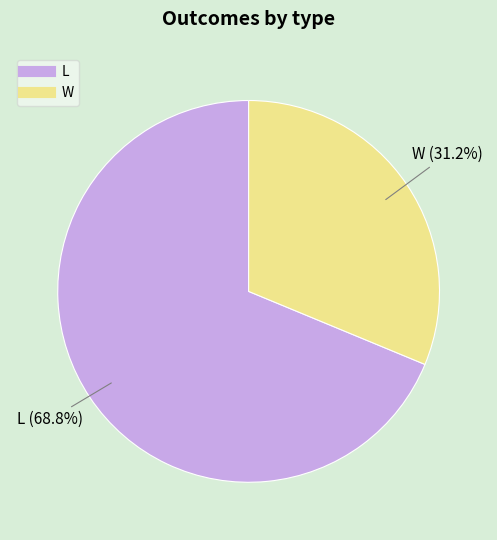

What is the smallest slice in the pie chart?

W